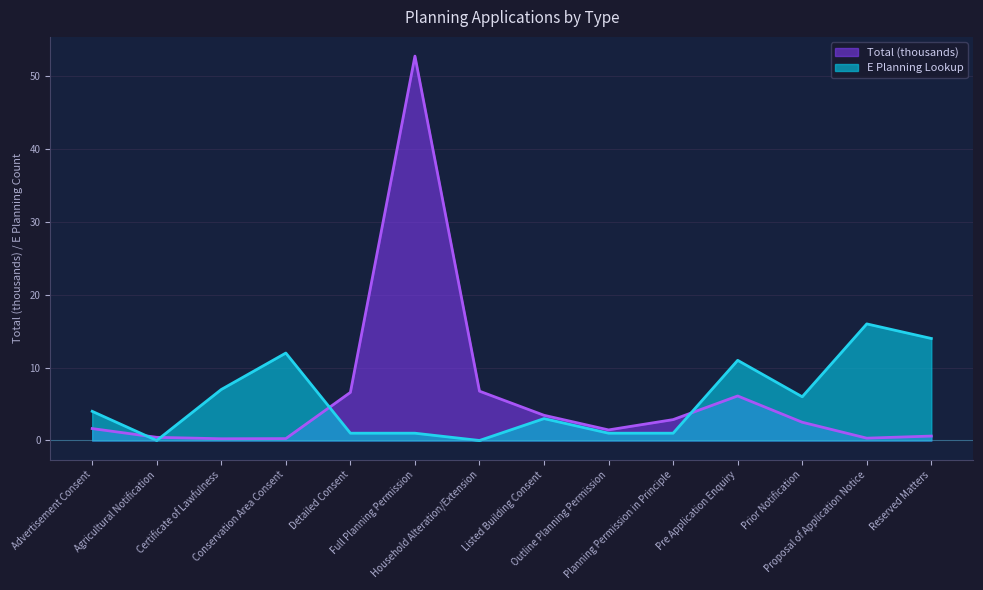

At which label does E Planning Lookup first exceed 4?

Certificate of Lawfulness